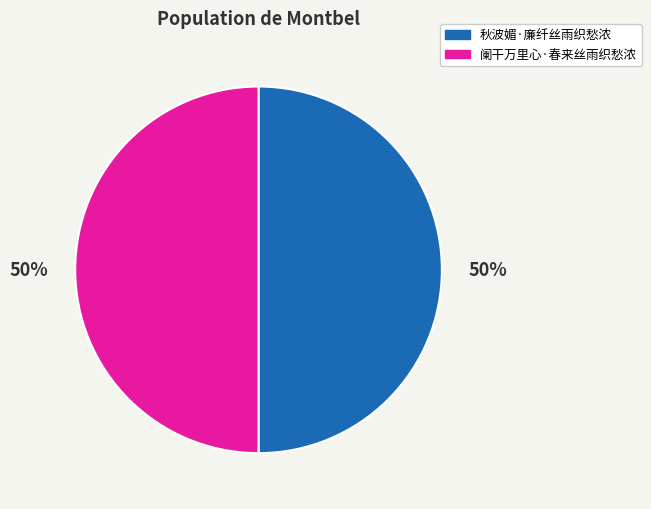

To the nearest percent, what is the combined percentage of 阑干万里心·春来丝雨织愁浓 and 秋波媚·廉纤丝雨织愁浓?

100%